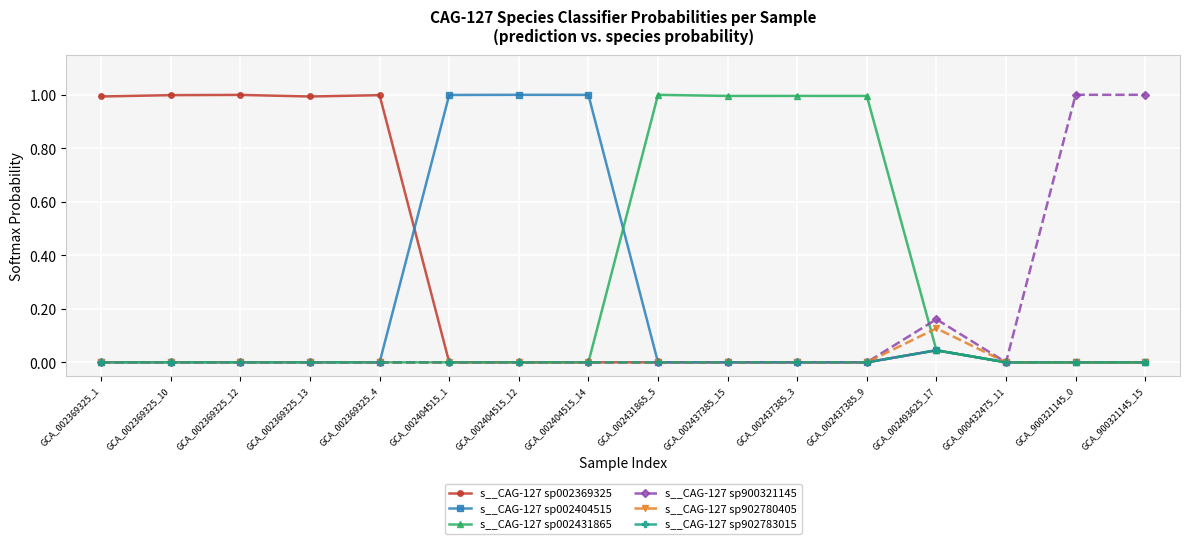

What is the label of the 9th point from the left?

GCA_002431865_5